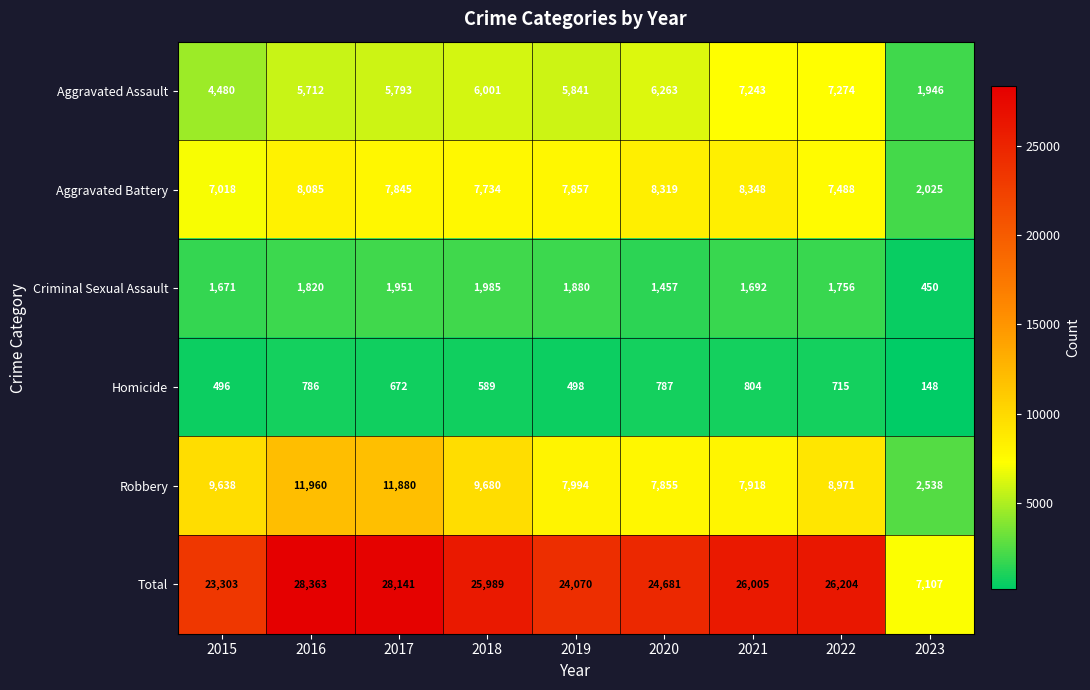

Is it true that Homicide equals 715 at 2022?

True